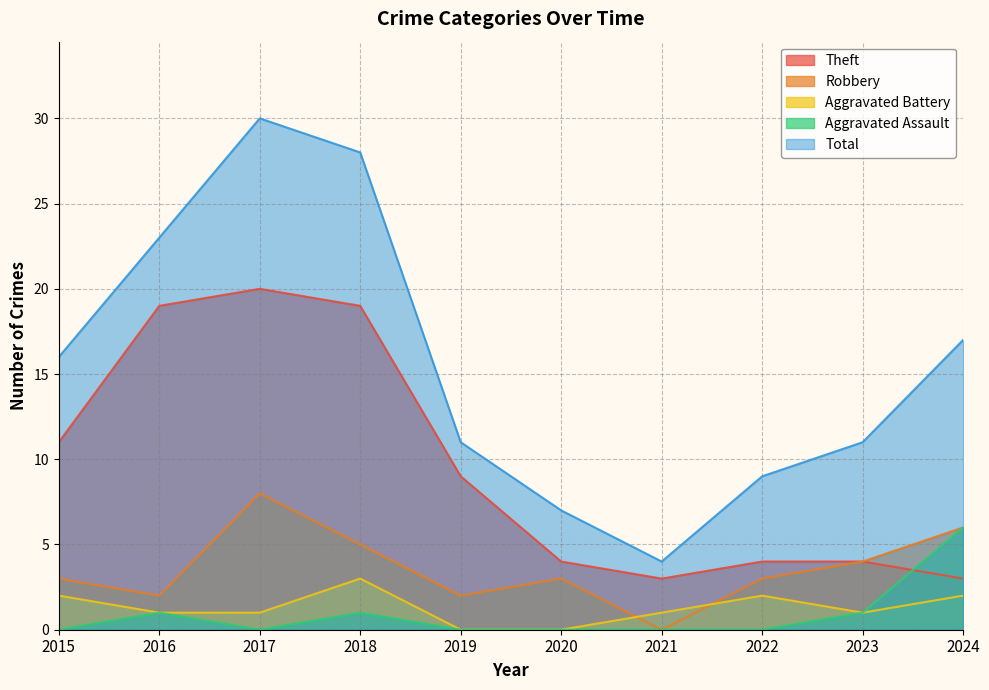

How many lines are shown in the chart?

5